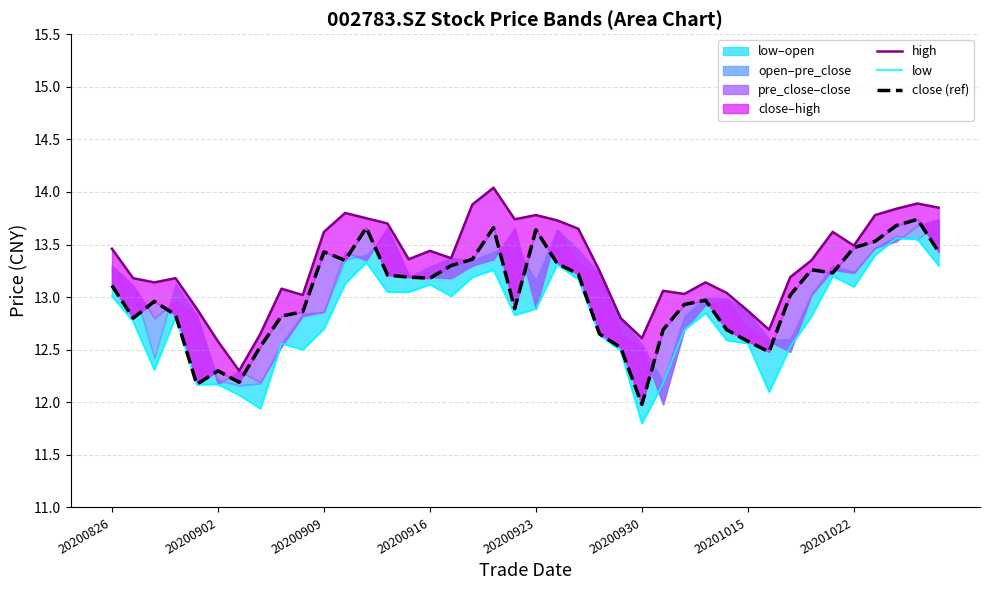

Is it true that close (ref) equals 13.1 at 20200826?

True